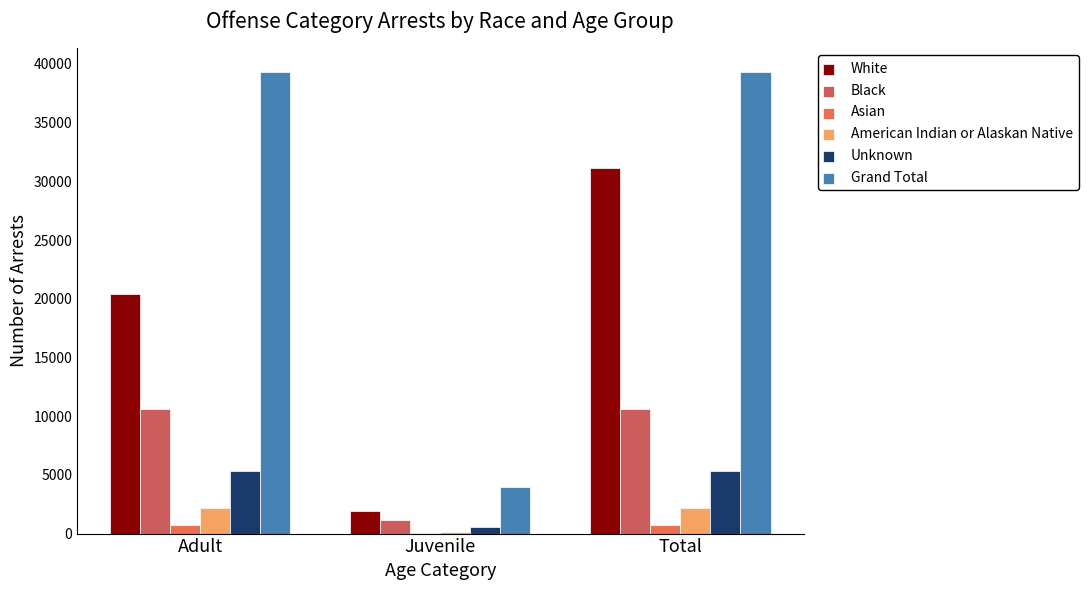

Reading left to right, what are all the values shown in this chart?

White: 20415	1943	31115
Black: 10588	1185	10588
Asian: 732	66	732
American Indian or Alaskan Native: 2210	152	2210
Unknown: 5331	598	5331
Grand Total: 39354	3957	39354